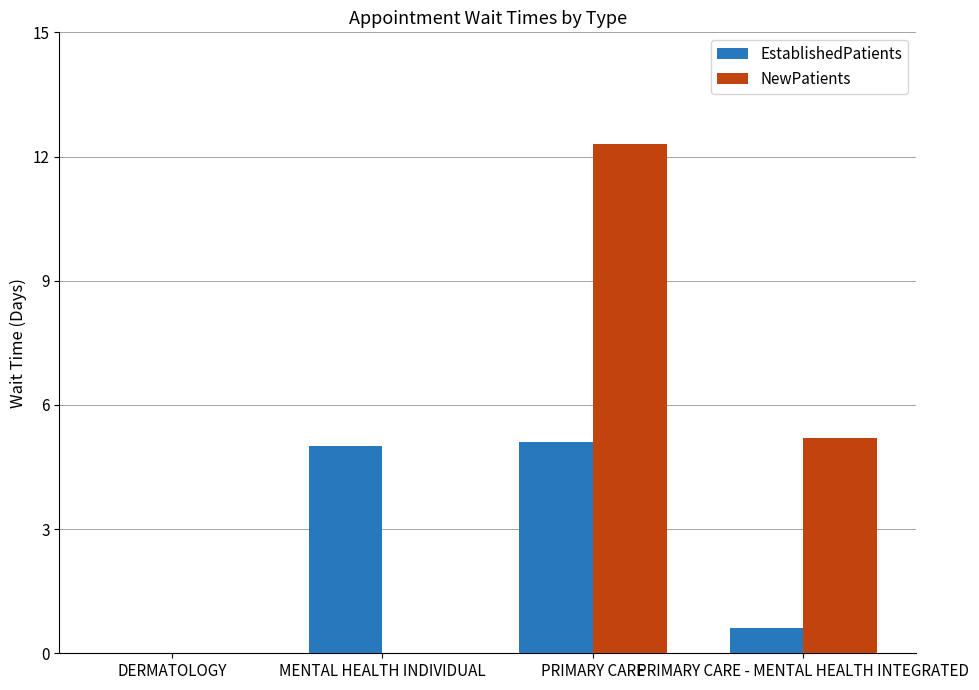

Does the chart contain stacked bars?

No